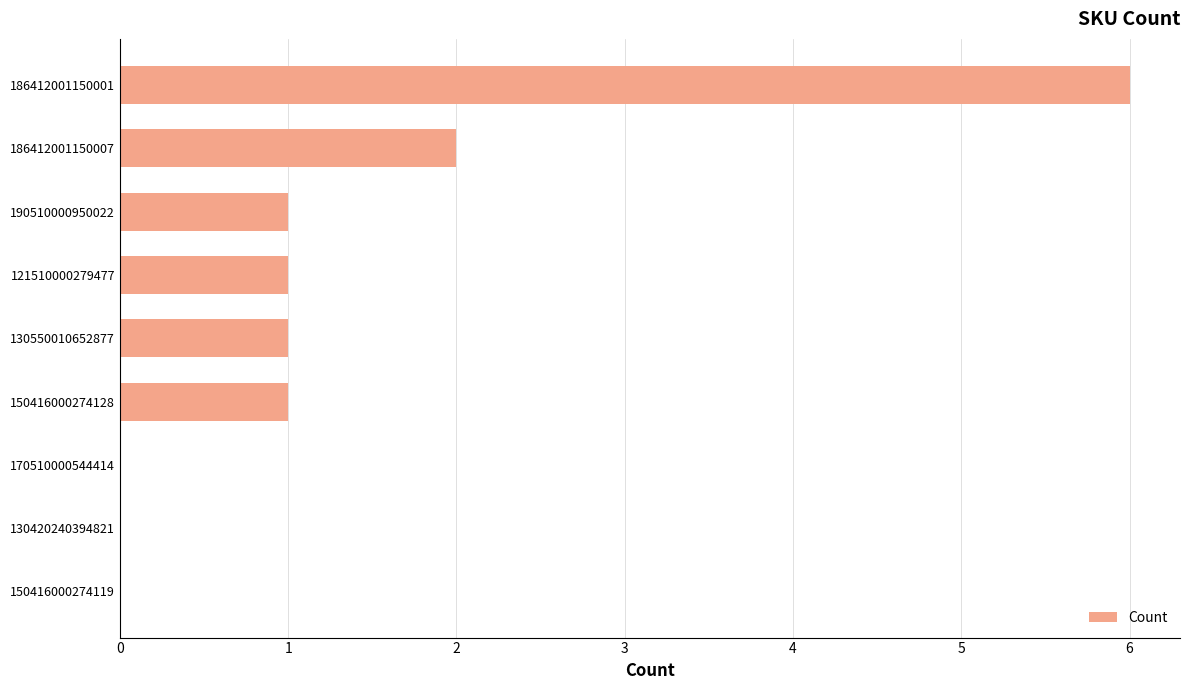

What is the sum of all values?

12